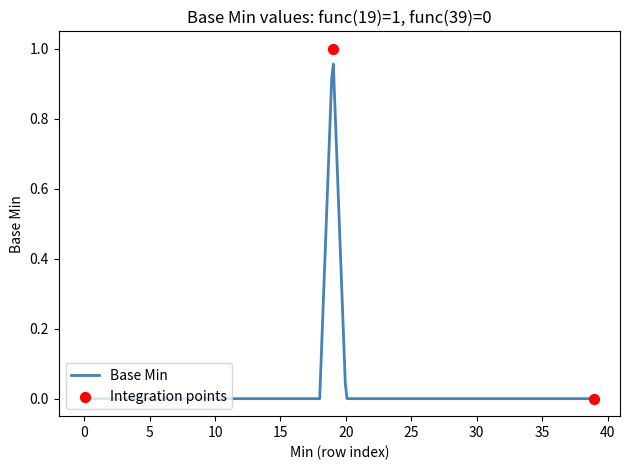

Between 9 and 32, which is larger?

9